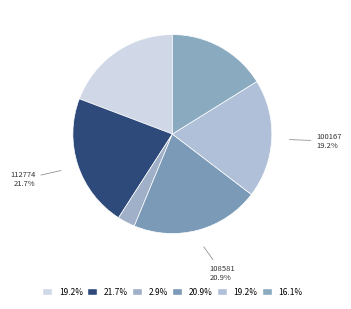

How many slices are in this pie chart?

6